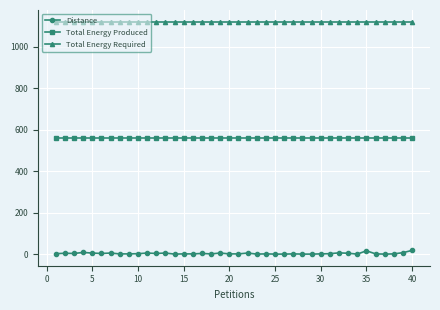

At how many categories does at least one series exceed 500?

40